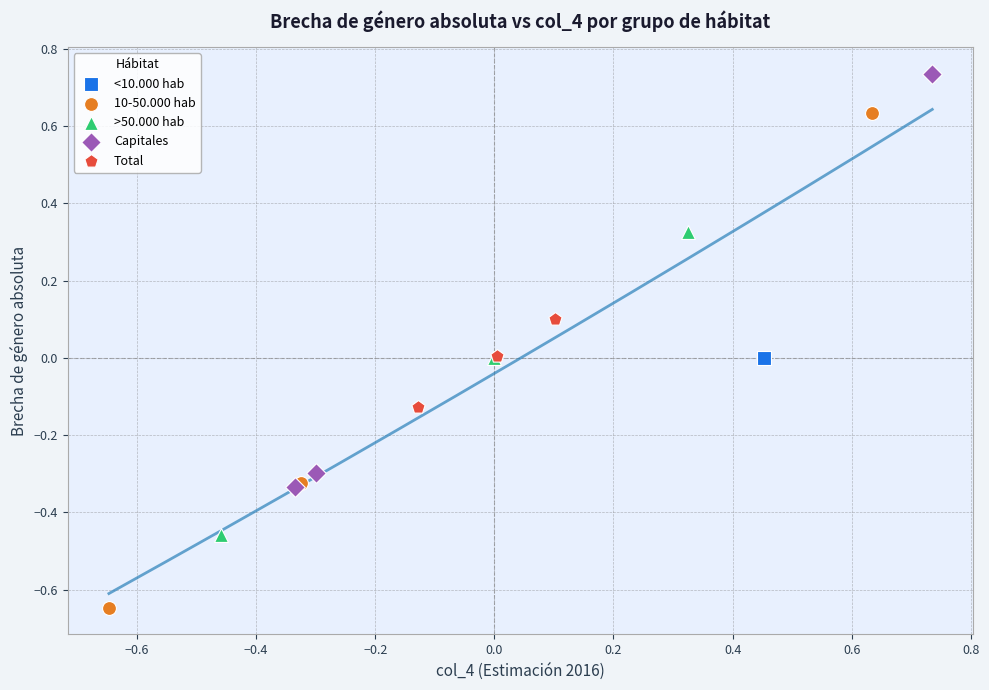

What are all the series names shown in the legend?

<10.000 hab, 10-50.000 hab, >50.000 hab, Capitales, Total